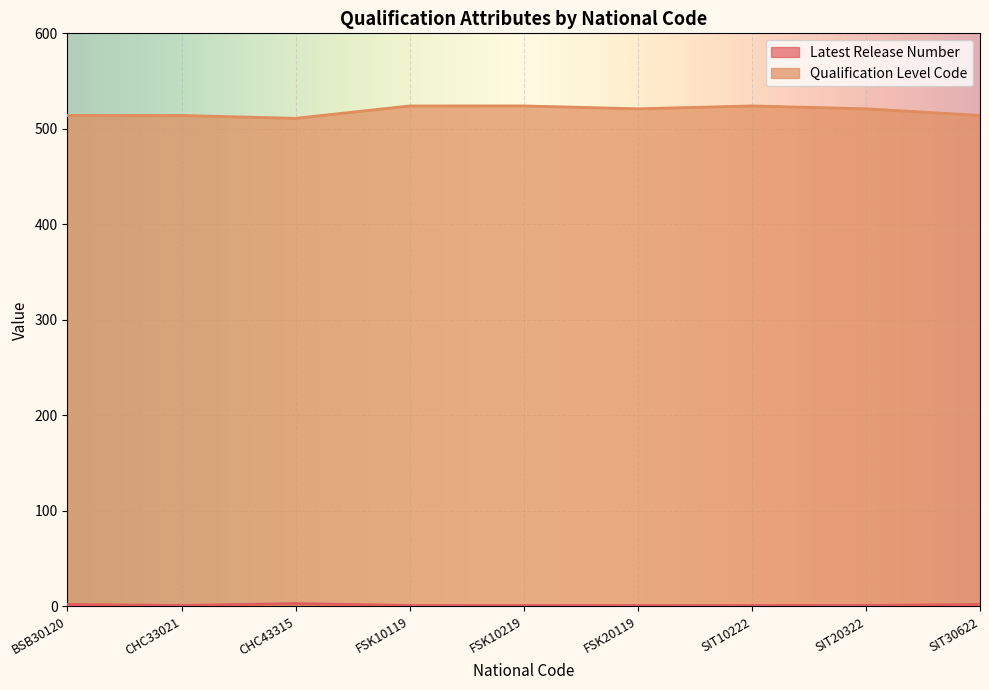

How many interior local peaks does the Latest Release Number series have?

1